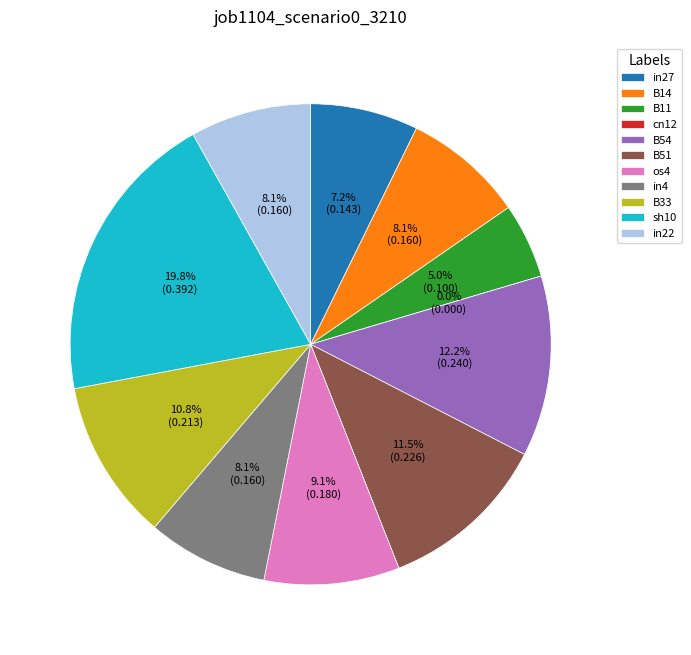

Combined, do in4 and in27 account for over 50%?

No